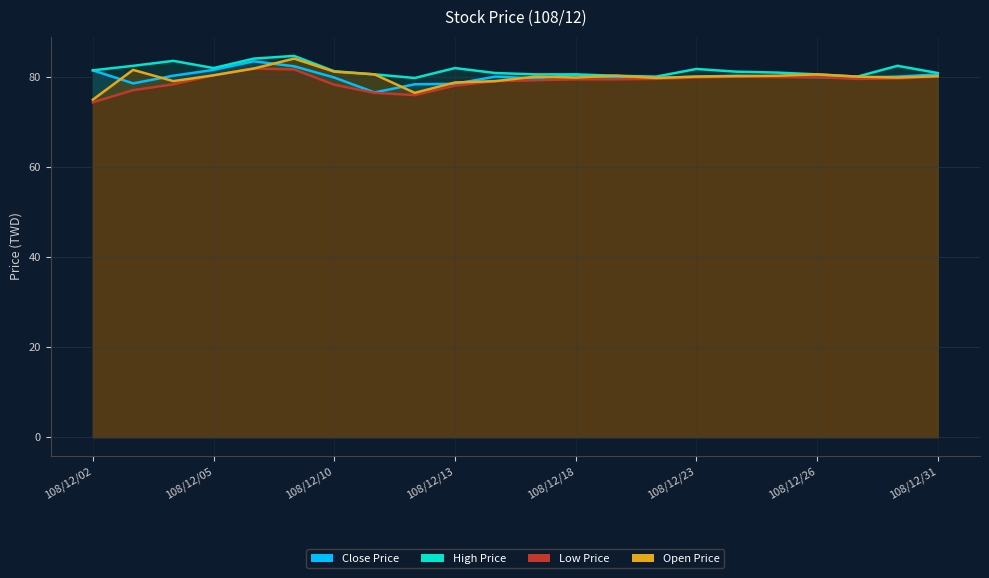

What is the sum of the Close Price values at 108/12/20 and 108/12/04?

159.9